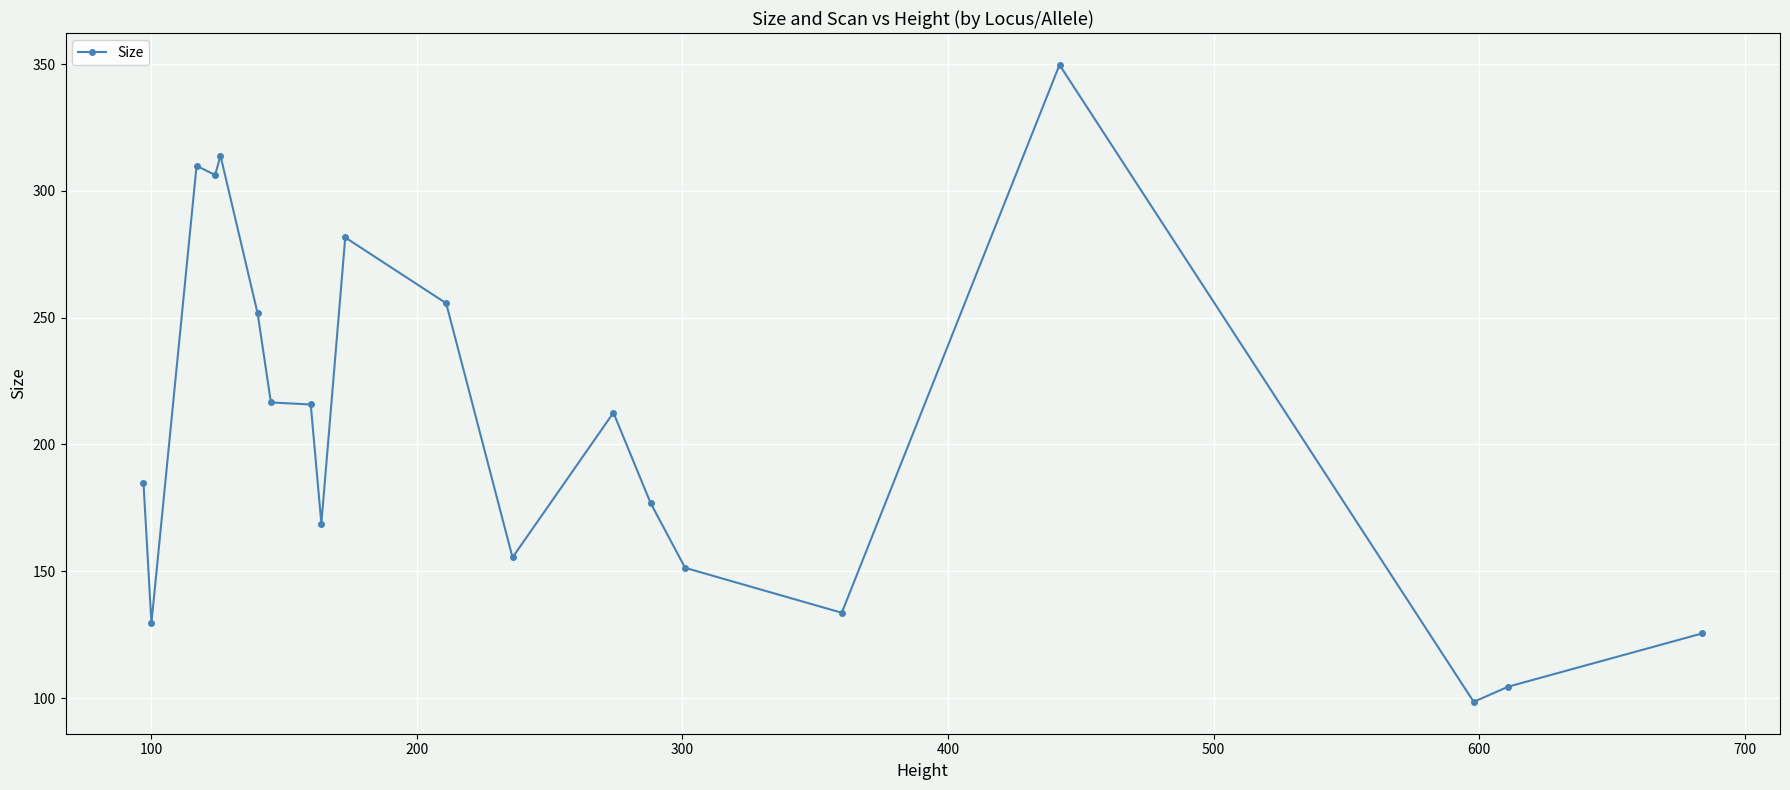

True or false: the data has more than 1 interior local peaks.

True